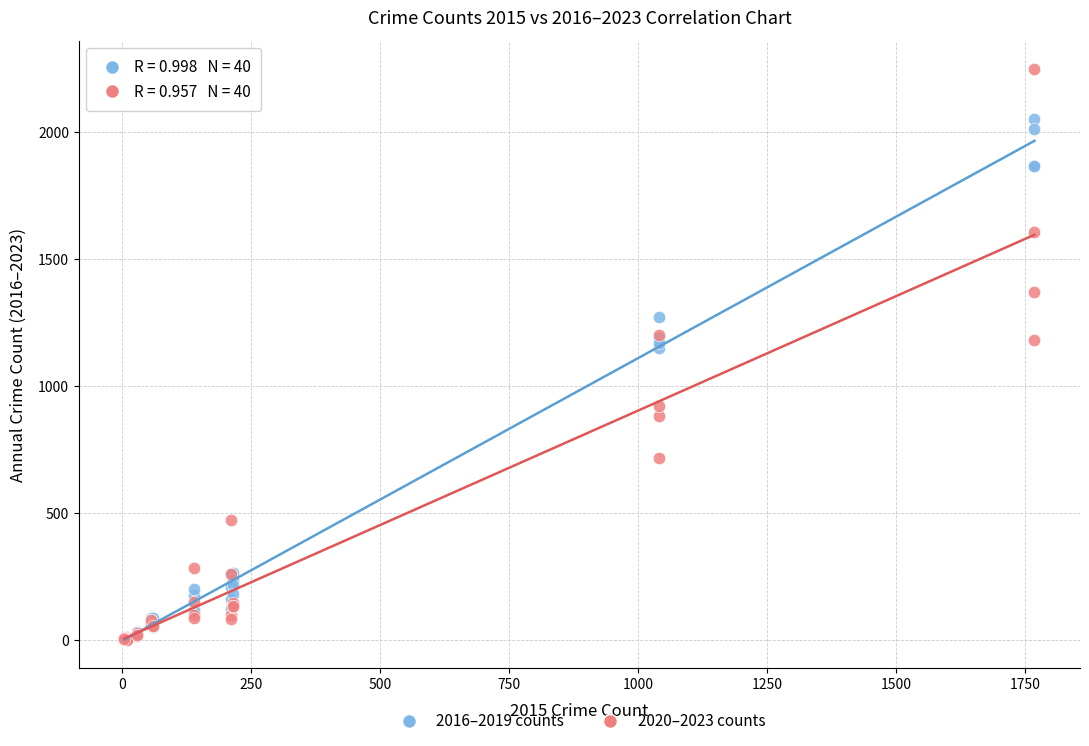

What are all the series names shown in the legend?

2016–2019 counts, 2020–2023 counts